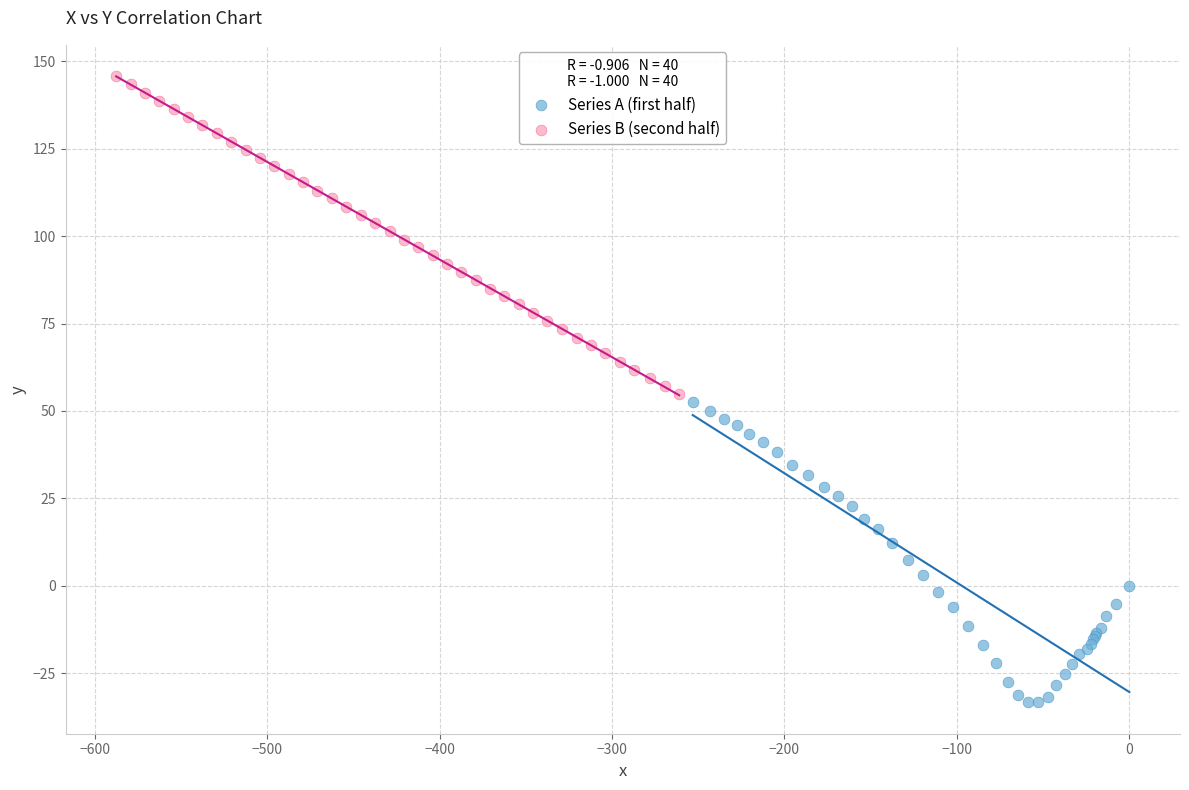

Which series contains the highest Y value?

Series B (second half)